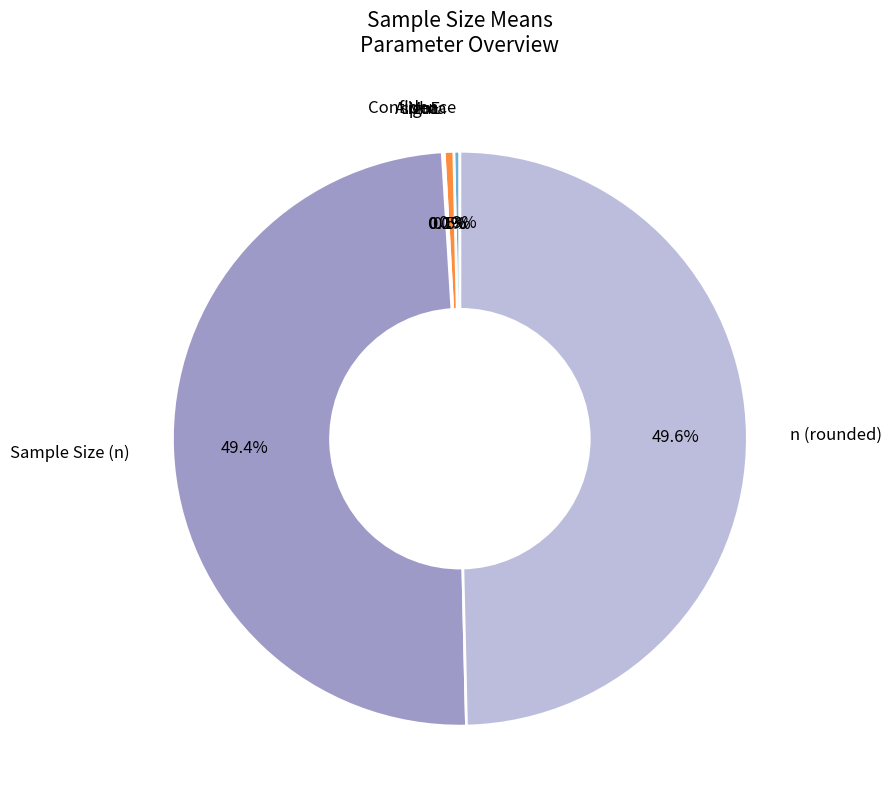

Is there any slice that represents more than half of the pie?

No